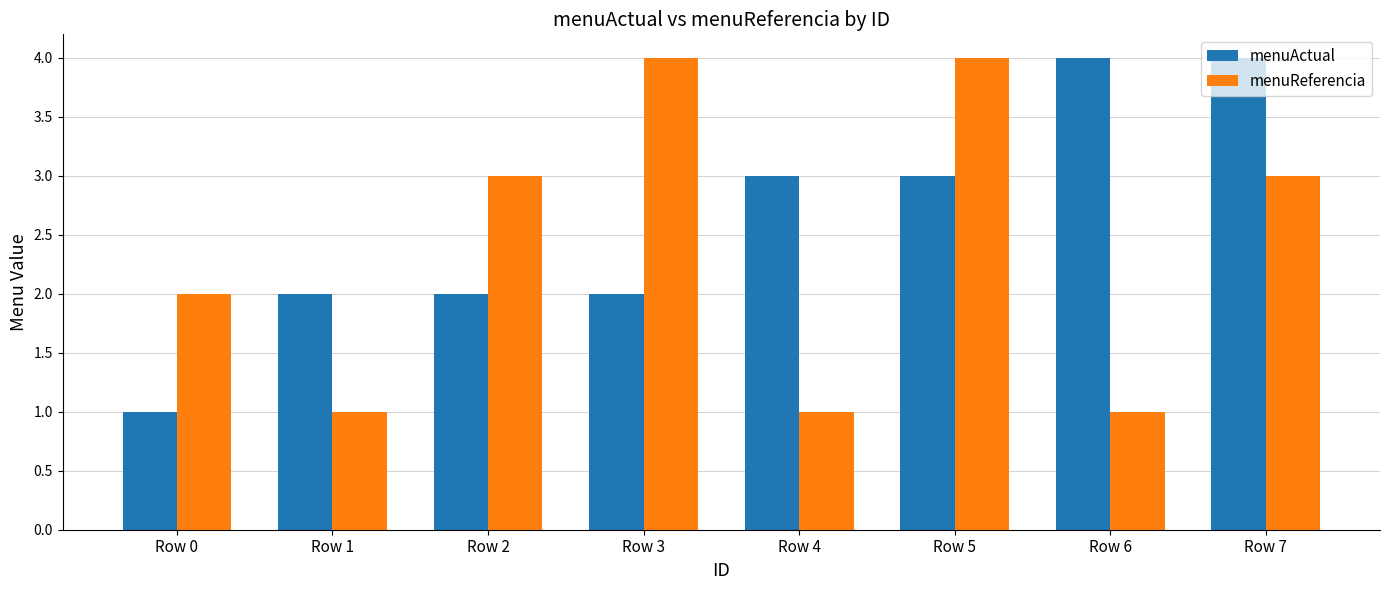

What is the sum of the menuActual values at Row 4 and Row 0?

4